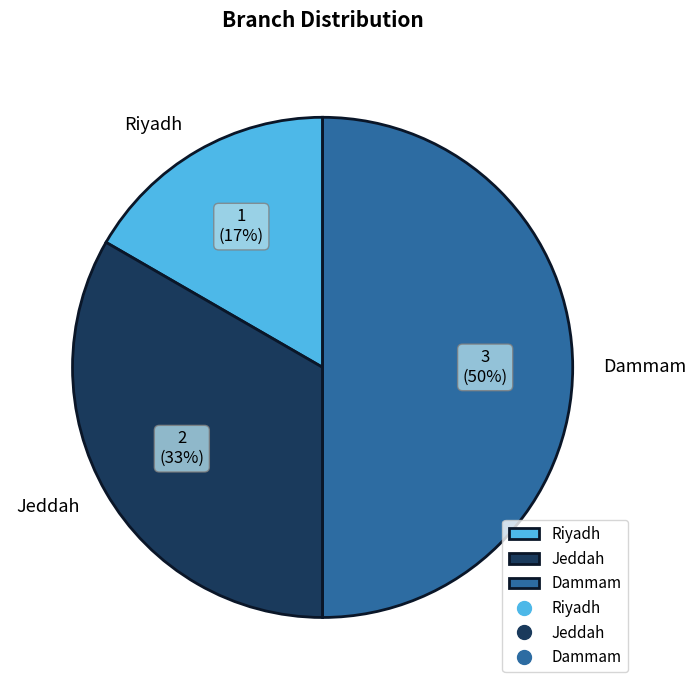

The Jeddah slice represents 33% of the pie. True or false?

True